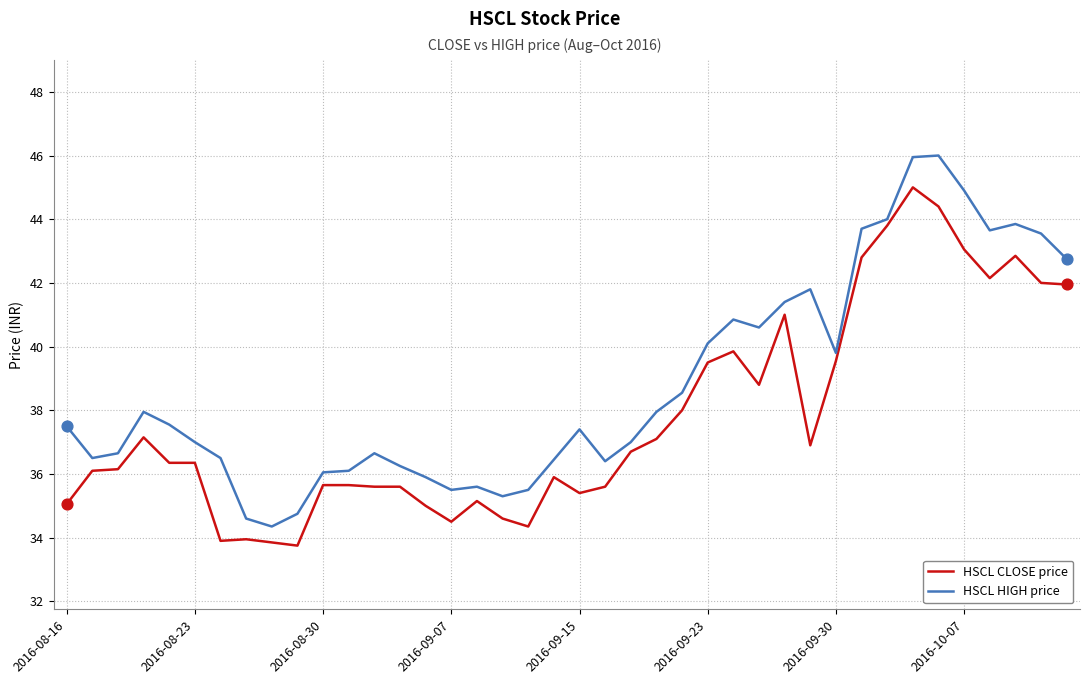

Which series has the largest range (max minus min)?

HSCL HIGH price